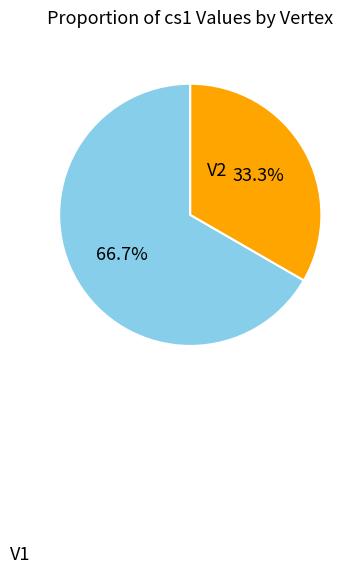

Rank the categories by value from highest to lowest.

V1, V2